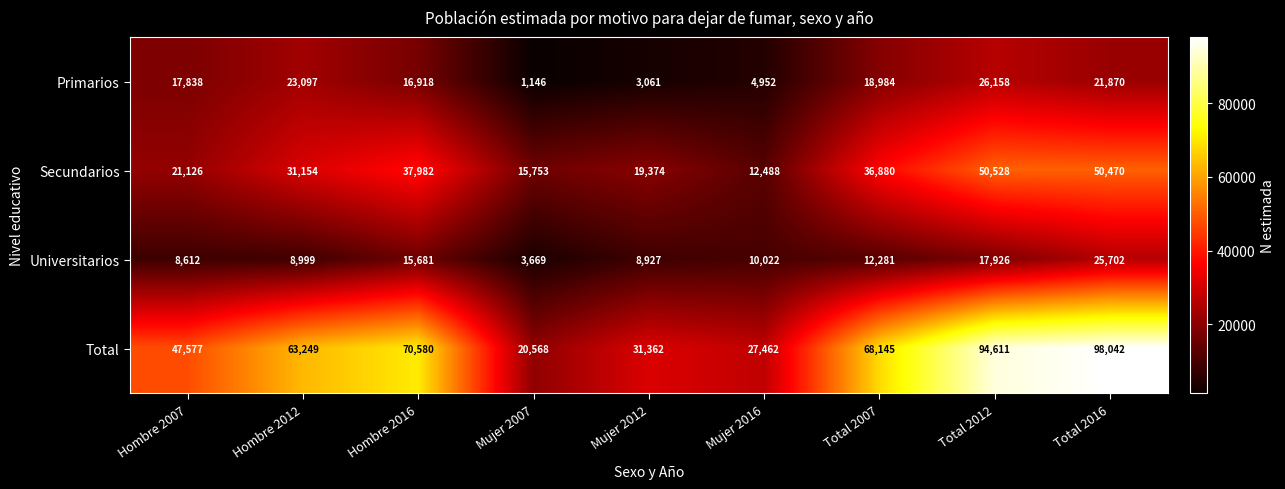

What is the sum of the Universitarios values at Hombre 2007 and Mujer 2012?

17539